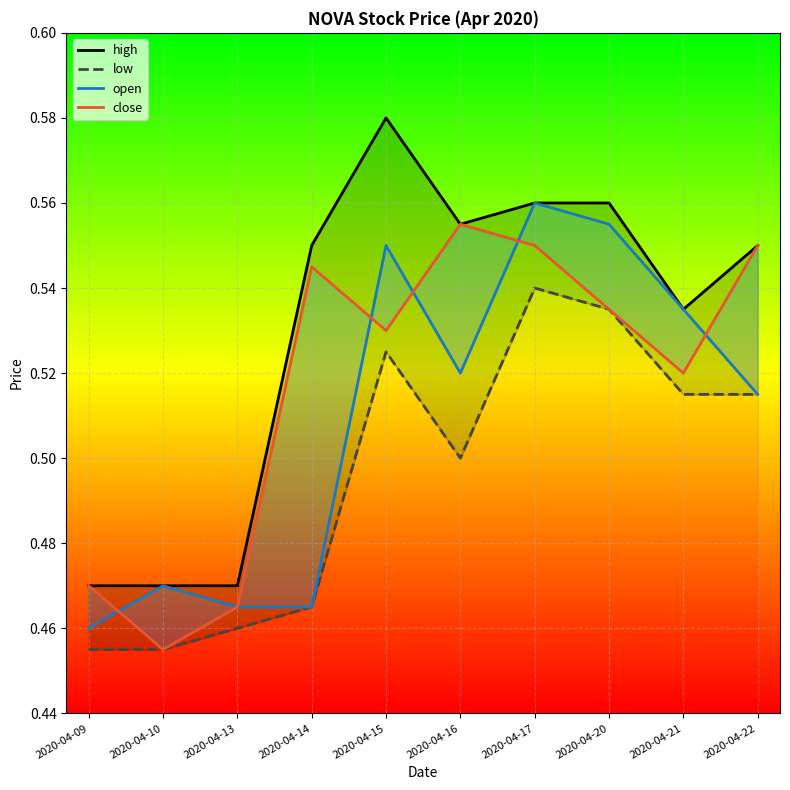

The value of close at 2020-04-20 is 0.3. True or false?

False